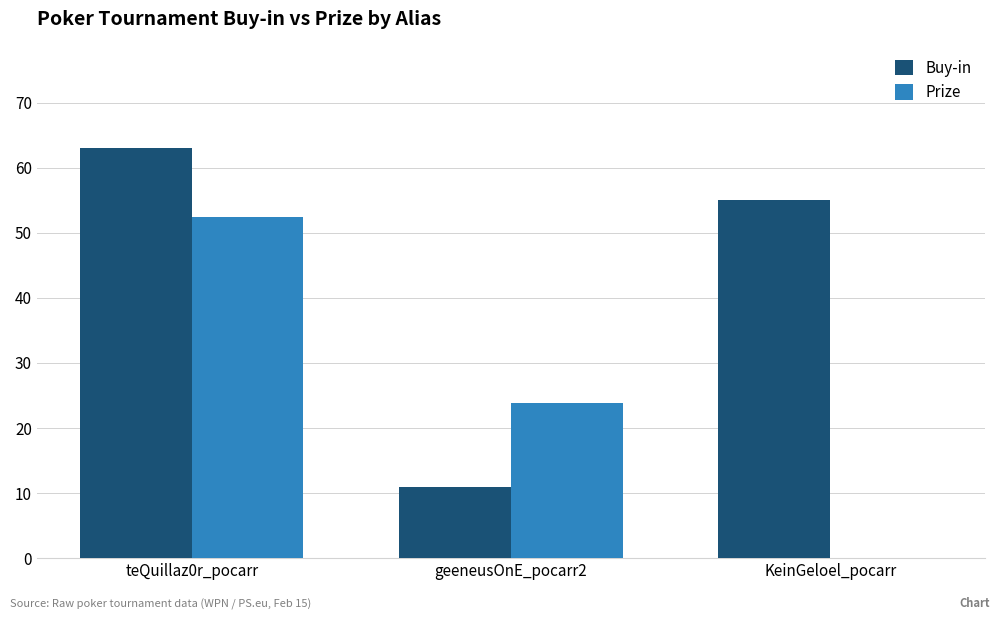

What is the sum of the Buy-in values at teQuillaz0r_pocarr and KeinGeloel_pocarr?

118.0